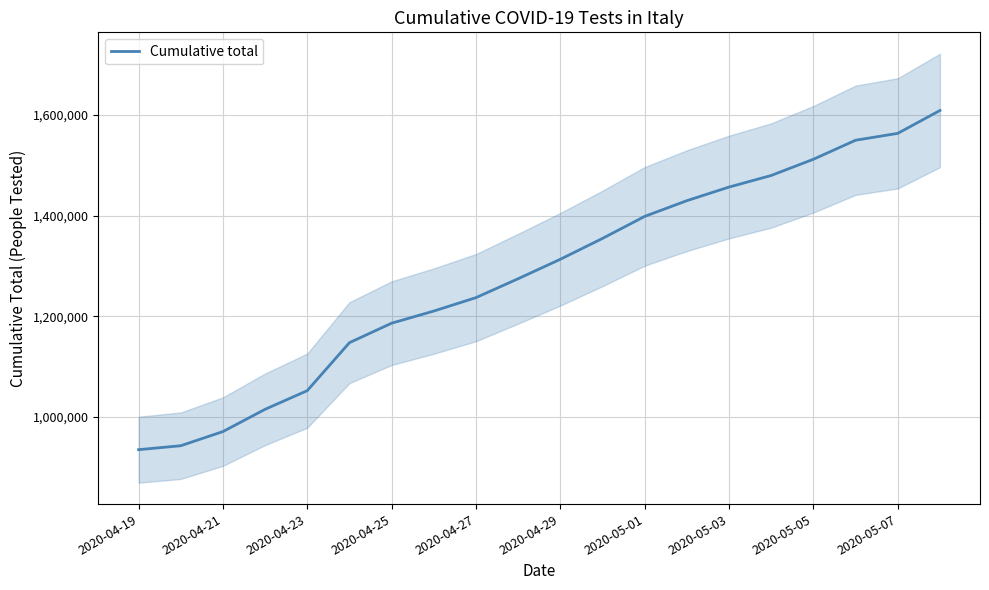

What is the maximum value for Cumulative total?

1608985